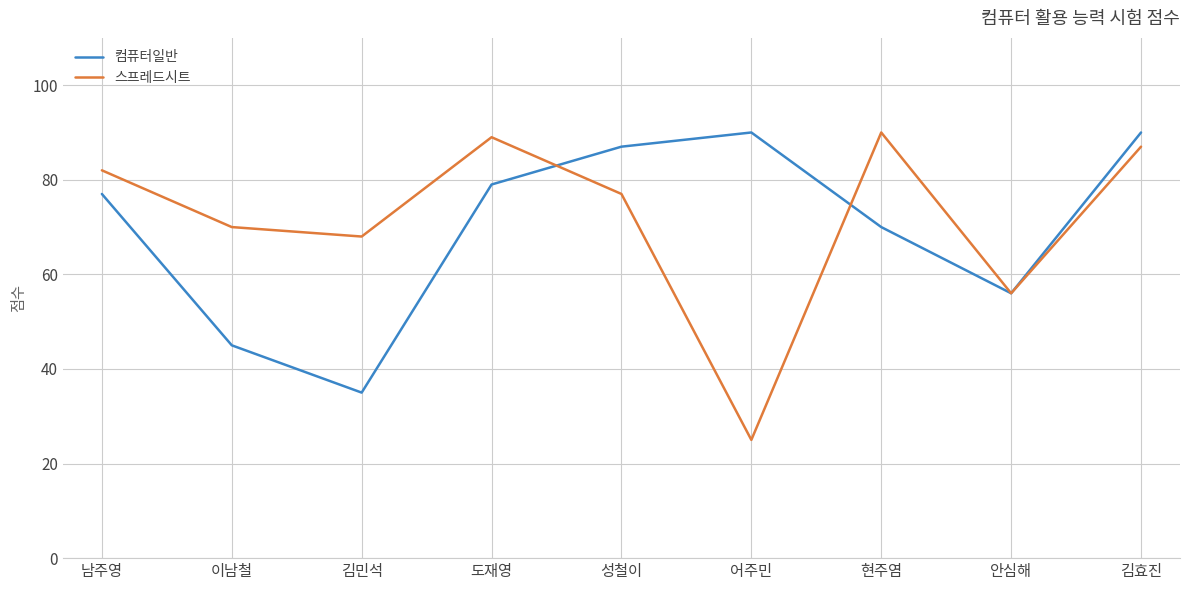

Is the value of 컴퓨터일반 at 김민석 greater than the value of 스프레드시트 at 이남철?

No